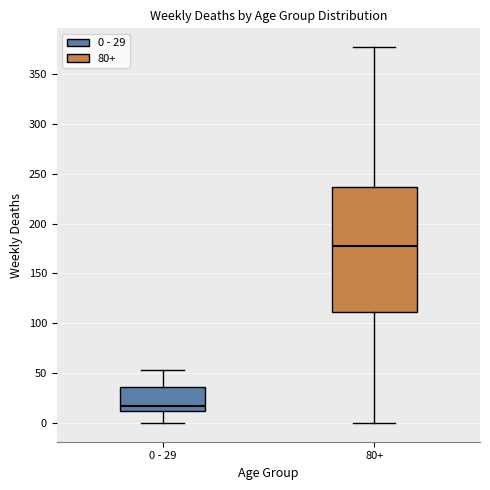

Reading left to right, transcribe this box plot: for each box, give where its median line is, the range the box spans, and where its two whiskers end, as read against the y-axis. The values are not printed on the chart, so give them approximately, as read against the axis.

0 - 29: median 15, box 10 to 35, whiskers 0 to 55
80+: median 175, box 110 to 235, whiskers 0 to 375